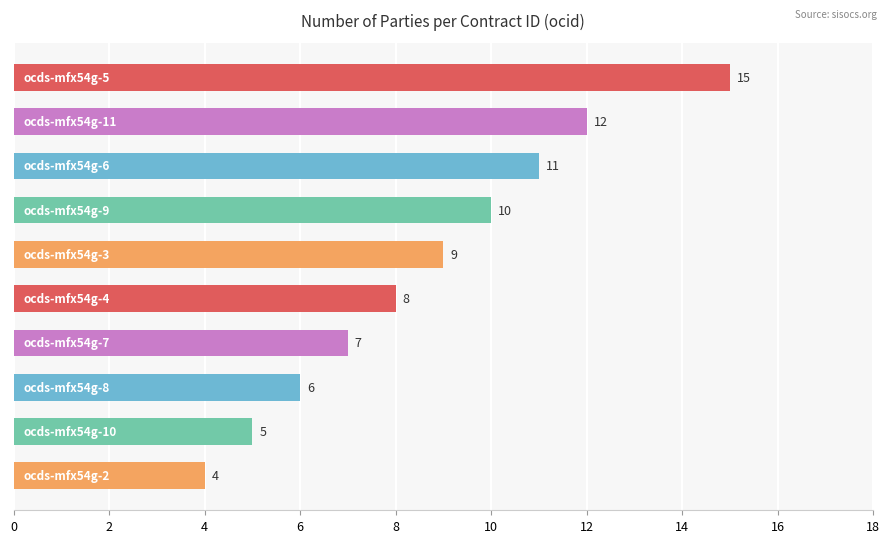

What is the maximum value shown in the chart?

15